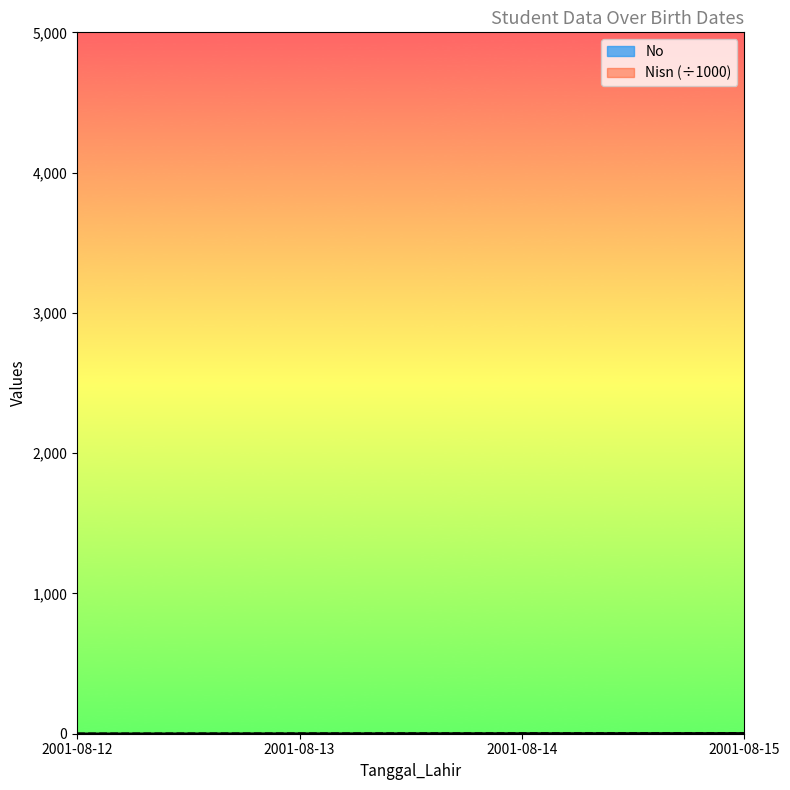

What is the difference between the maximum and second lowest values in the Nisn series?

2.2